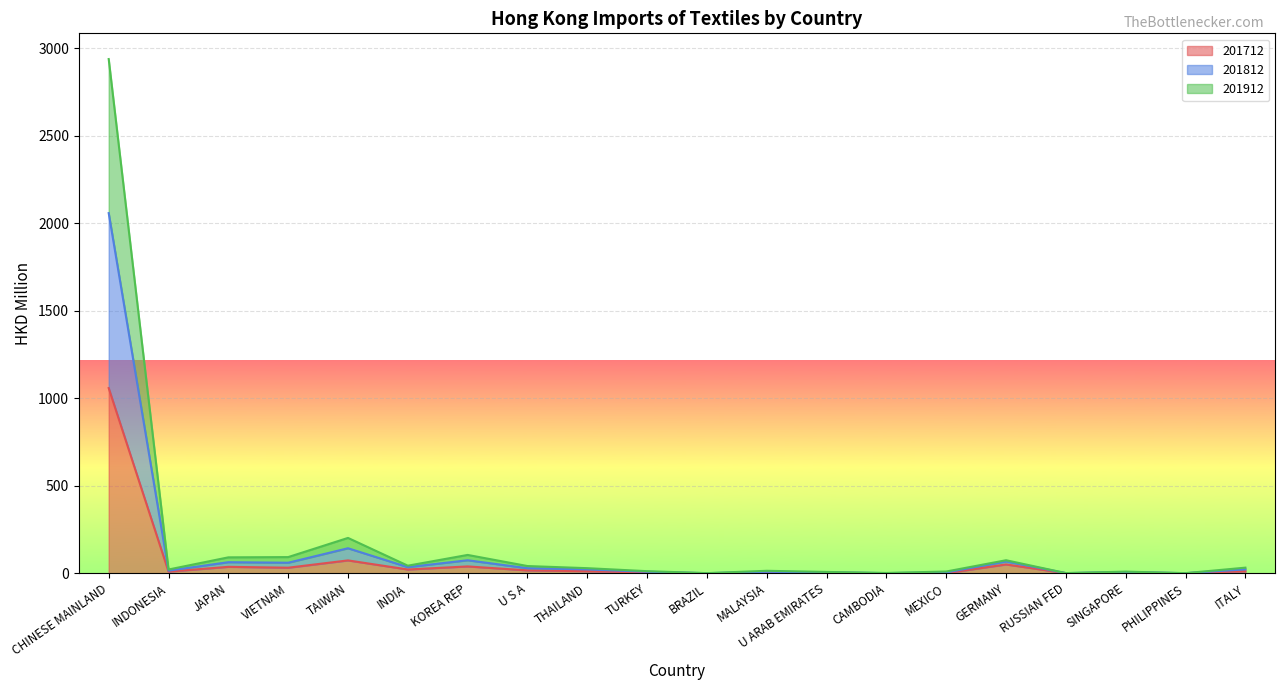

Which series has the largest range (max minus min)?

201912